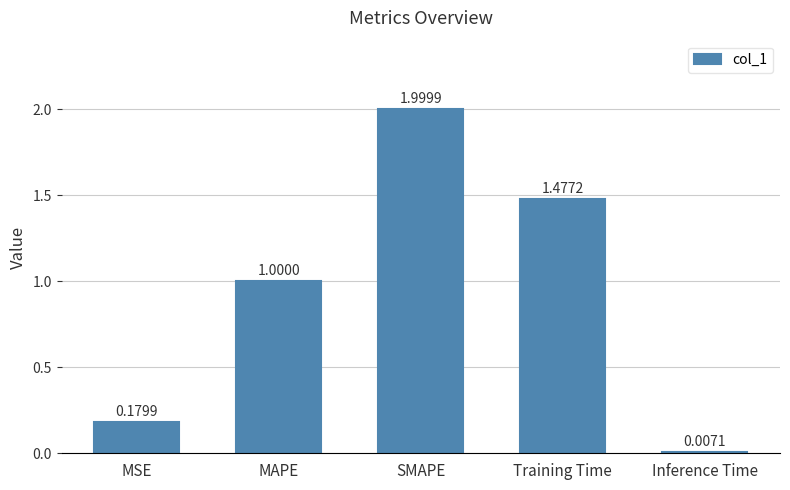

Which label corresponds to the largest value in the chart?

SMAPE